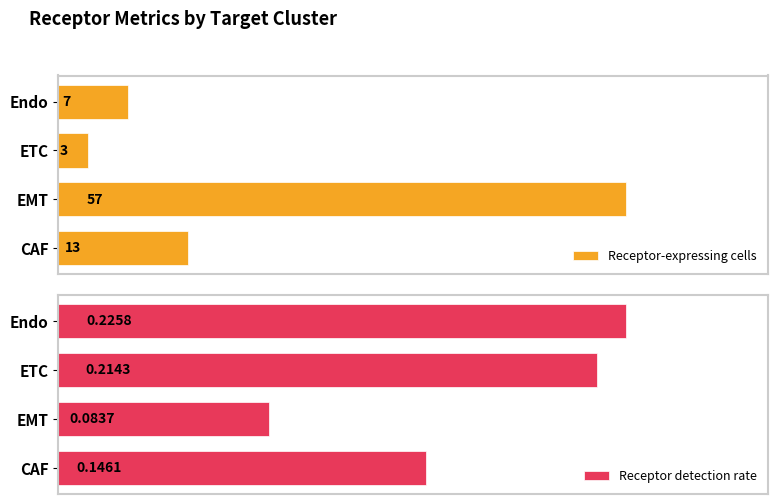

List the series in order of their overall mean, highest first.

Receptor-expressing cells, Receptor detection rate